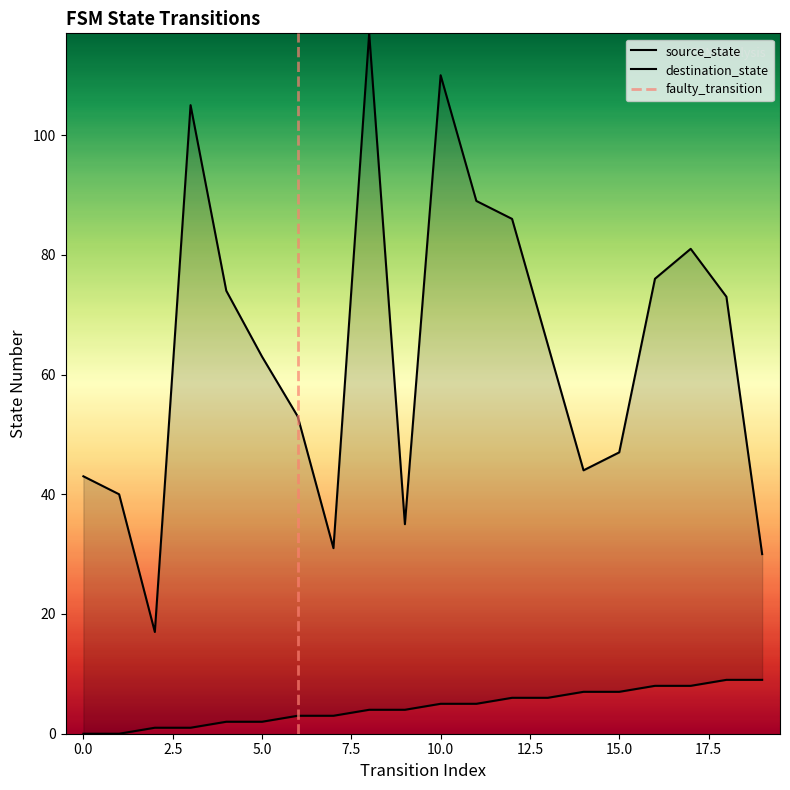

True or false: destination_state has more than 2 interior local peaks.

True